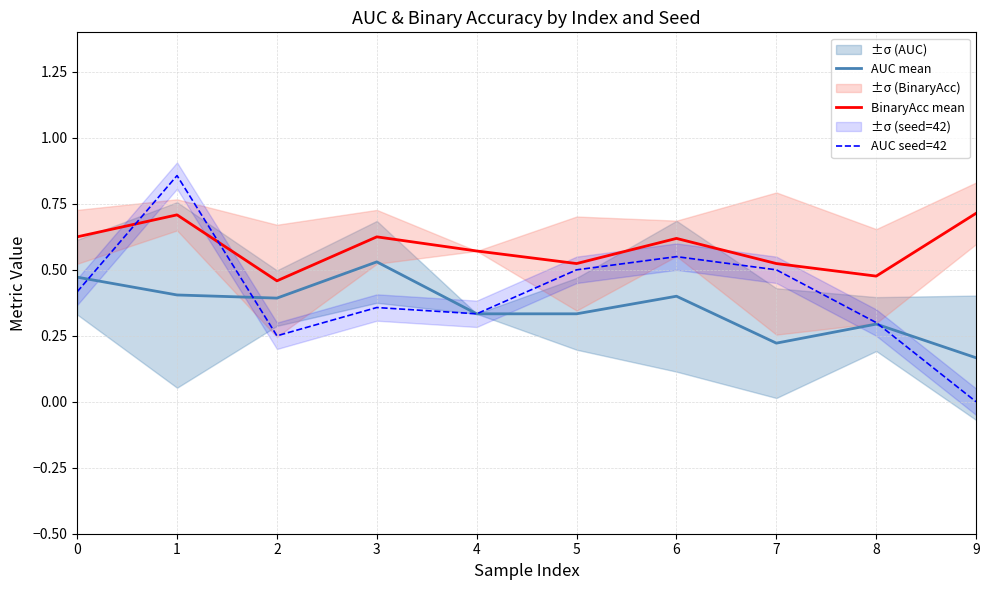

Which category has the highest value in the BinaryAcc mean series?

9